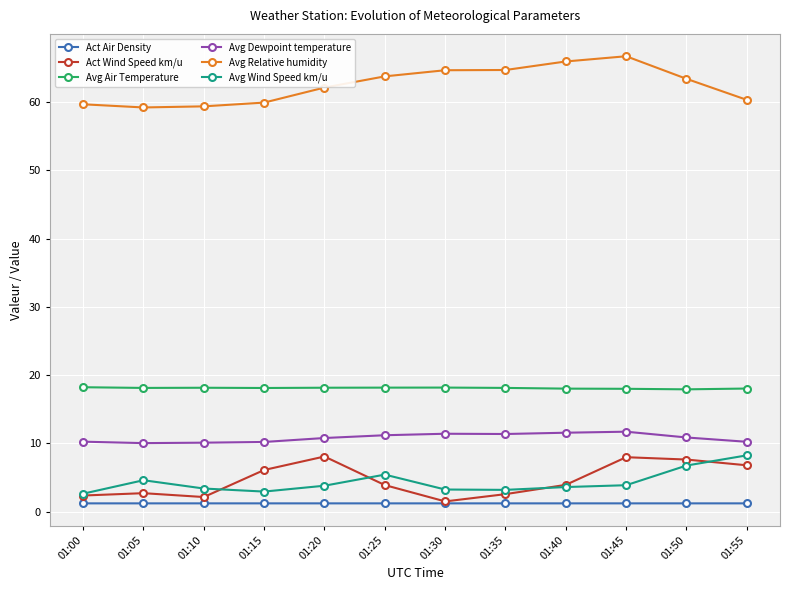

True or false: Avg Wind Speed km/u and Avg Dewpoint temperature intersect in this chart.

False